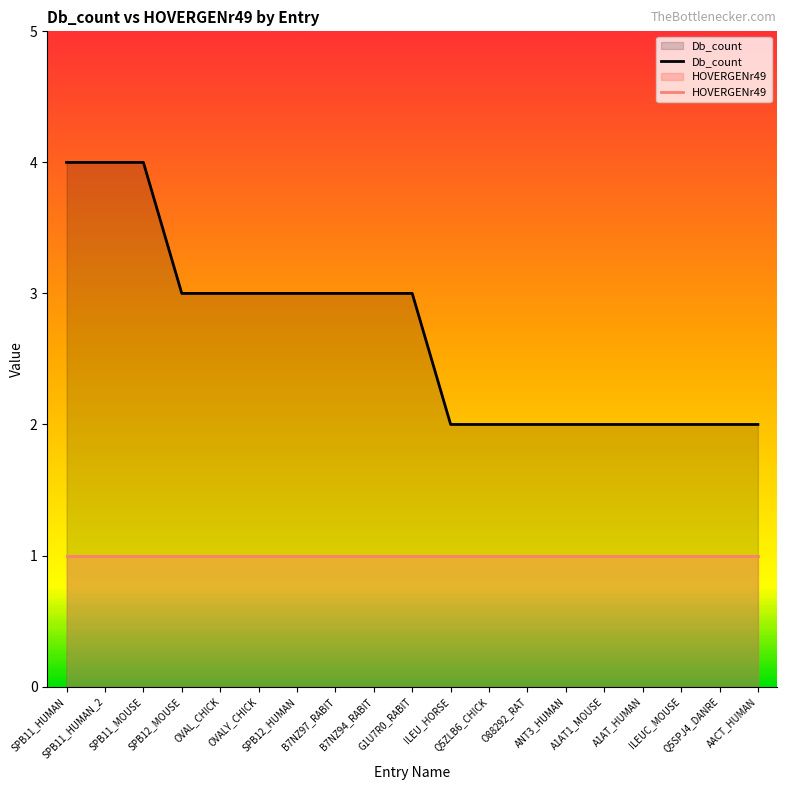

Reading left to right, what are all the values shown in this chart?

4	4	4	3	3	3	3	3	3	3	2	2	2	2	2	2	2	2	2